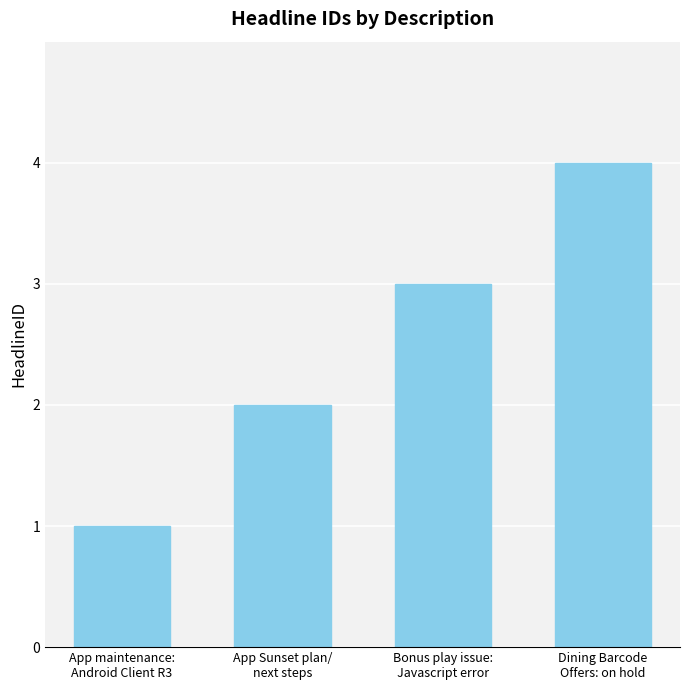

What is the smallest value displayed?

1